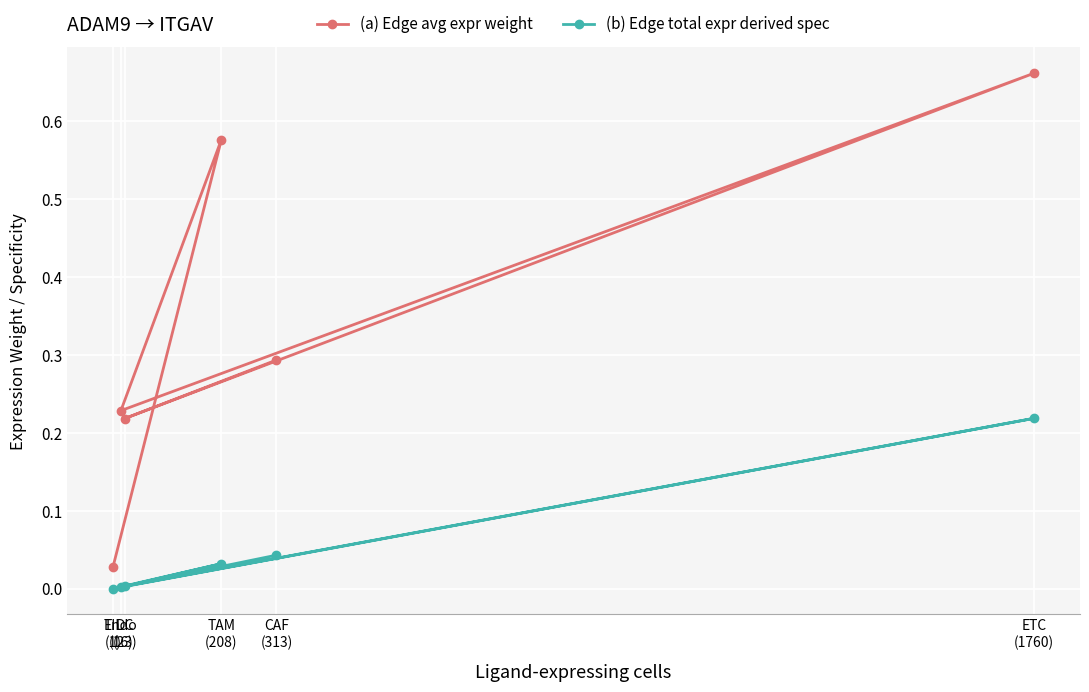

How many interior local valleys does the (a) Edge avg expr weight series have?

2